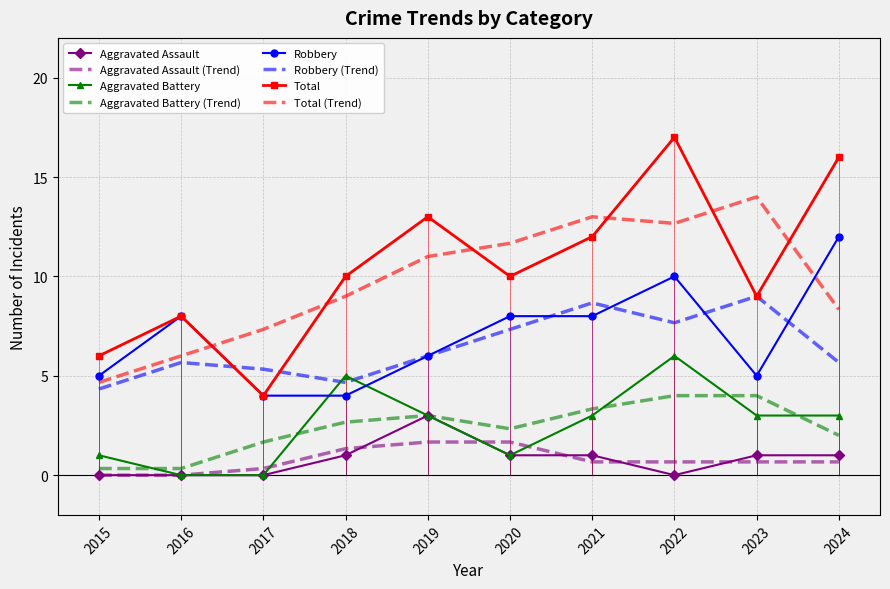

What is the difference between the maximum and minimum values in the Aggravated Assault series?

3.0